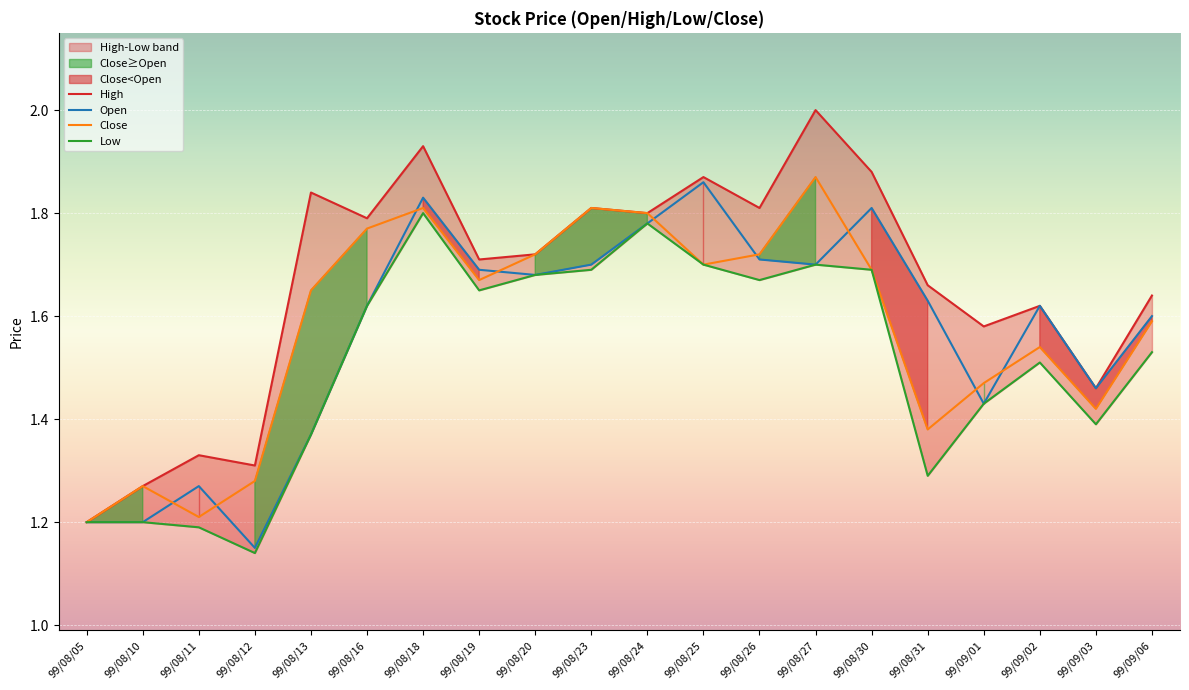

Which category has the lowest value across all series?

99/08/12